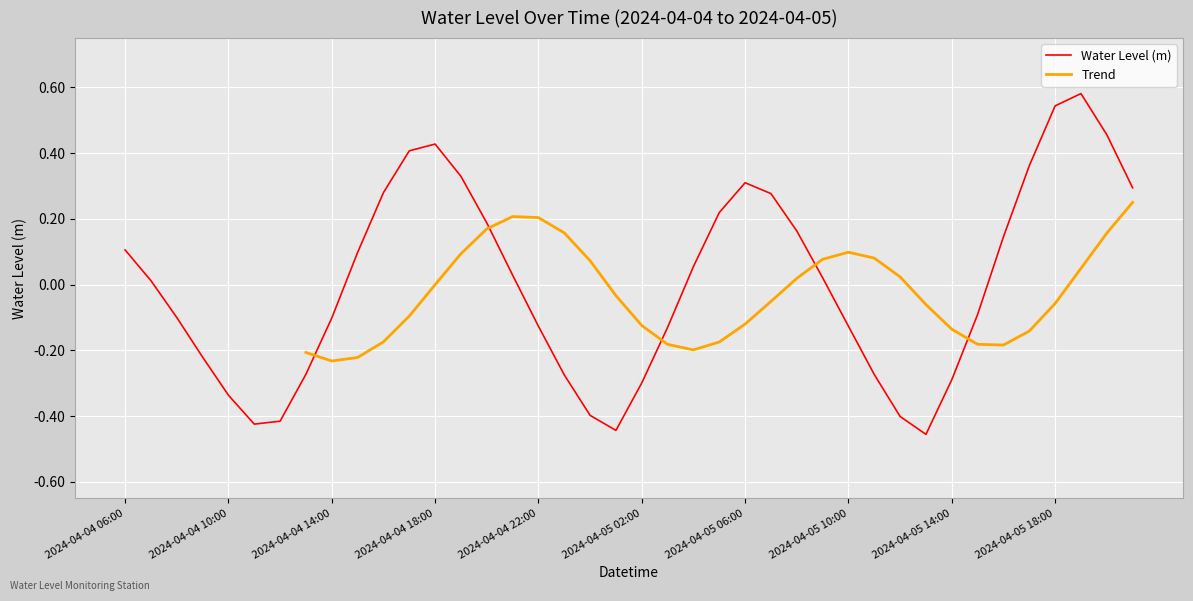

How many interior local peaks (higher than both neighbors) does the data have?

3